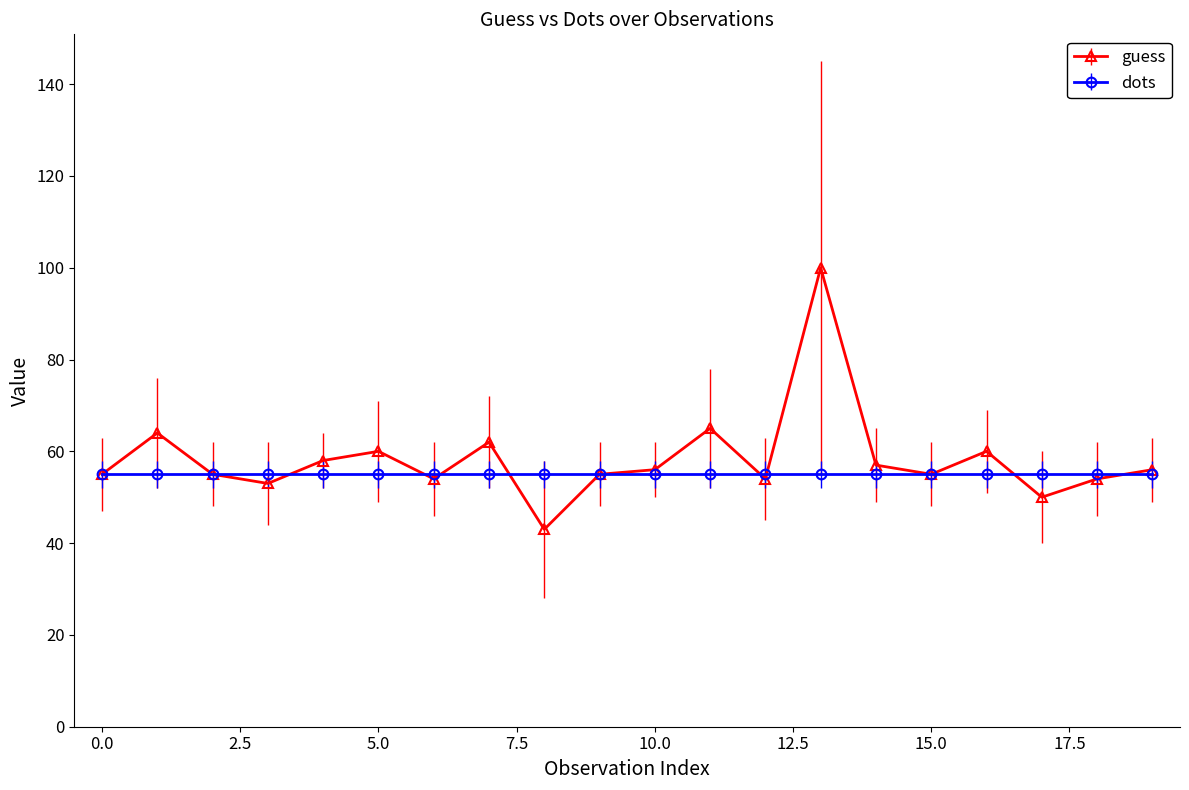

Rank the series by their maximum value, from lowest to highest.

dots, guess